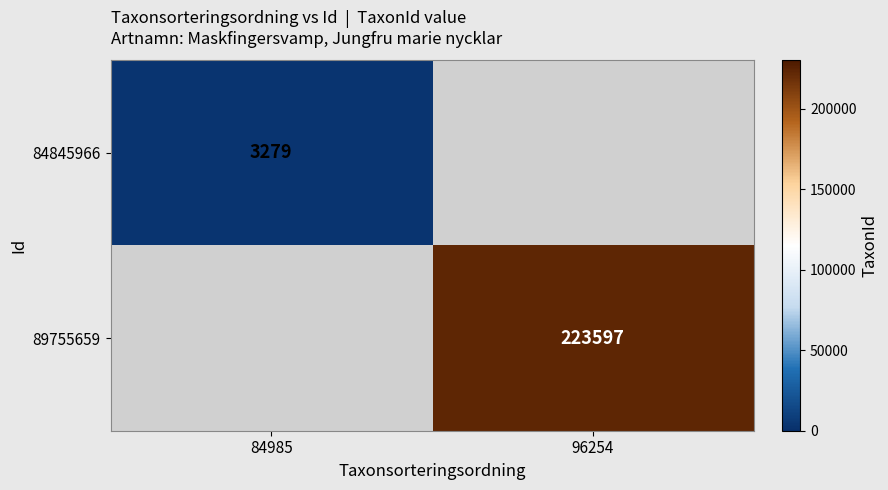

Which category has the lowest value in the 89755659 series?

84985